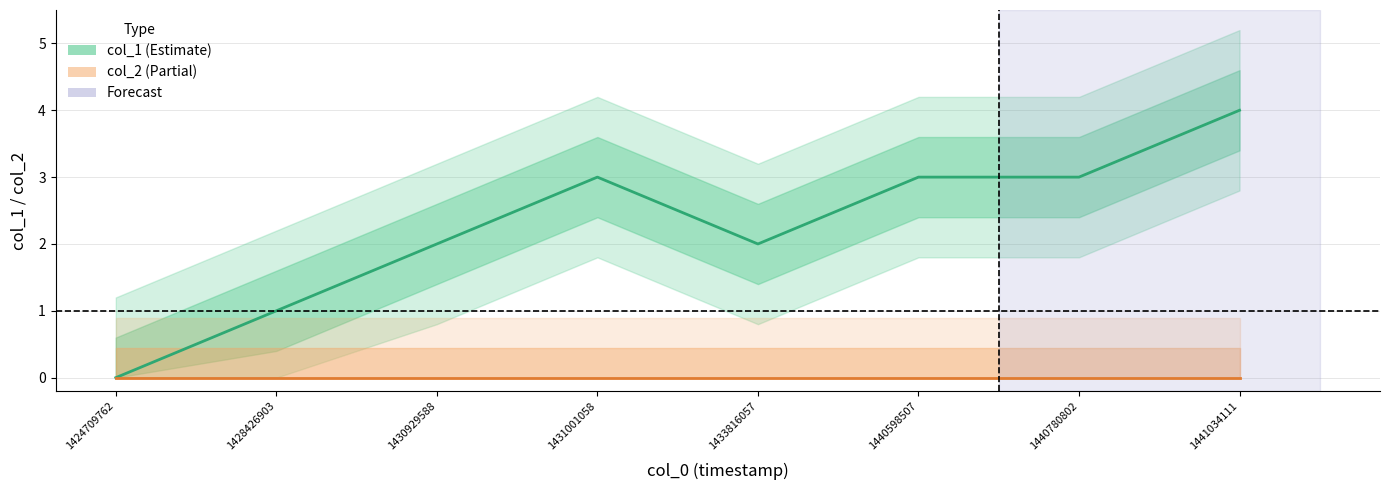

What is the value of the 3rd point from the left?

2